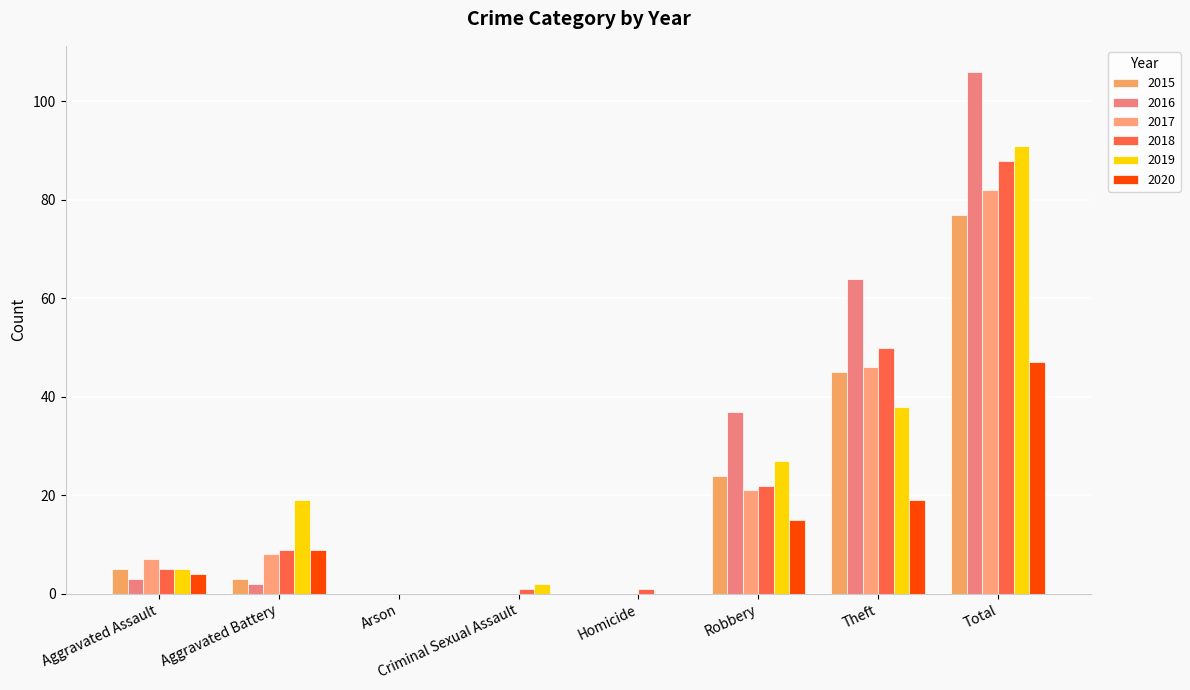

How many categories are shown in the chart?

8